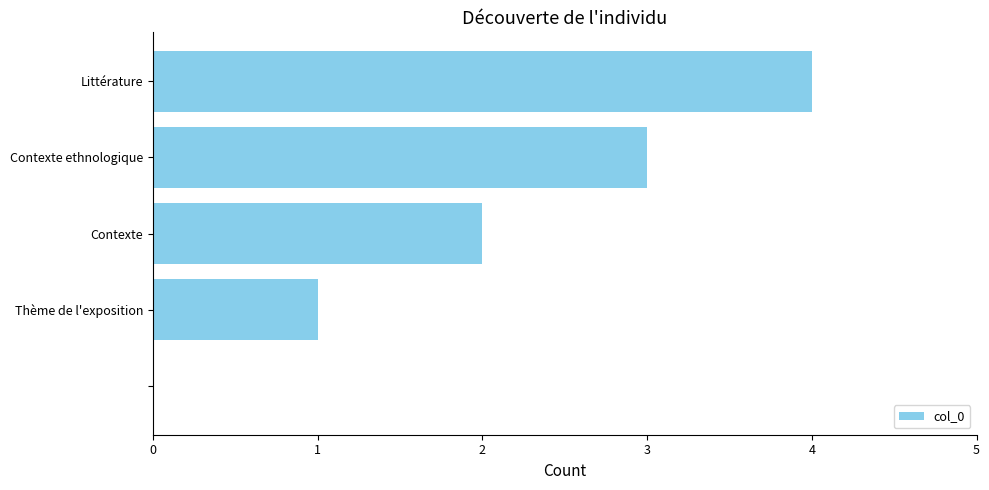

What is the sum of all values?

10